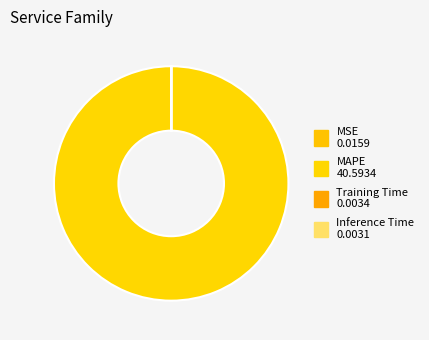

Combined, do Inference Time and MAPE account for over 50%?

Yes